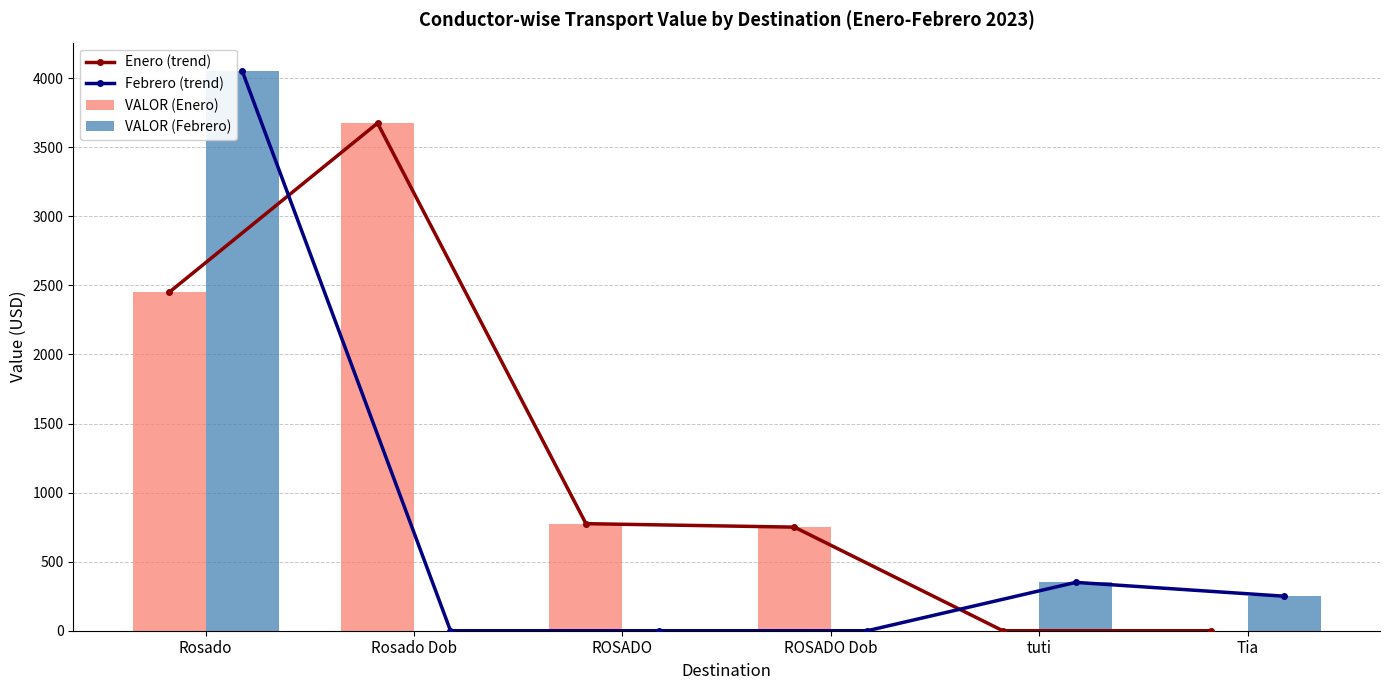

Which series has the largest range (max minus min)?

Febrero (trend)